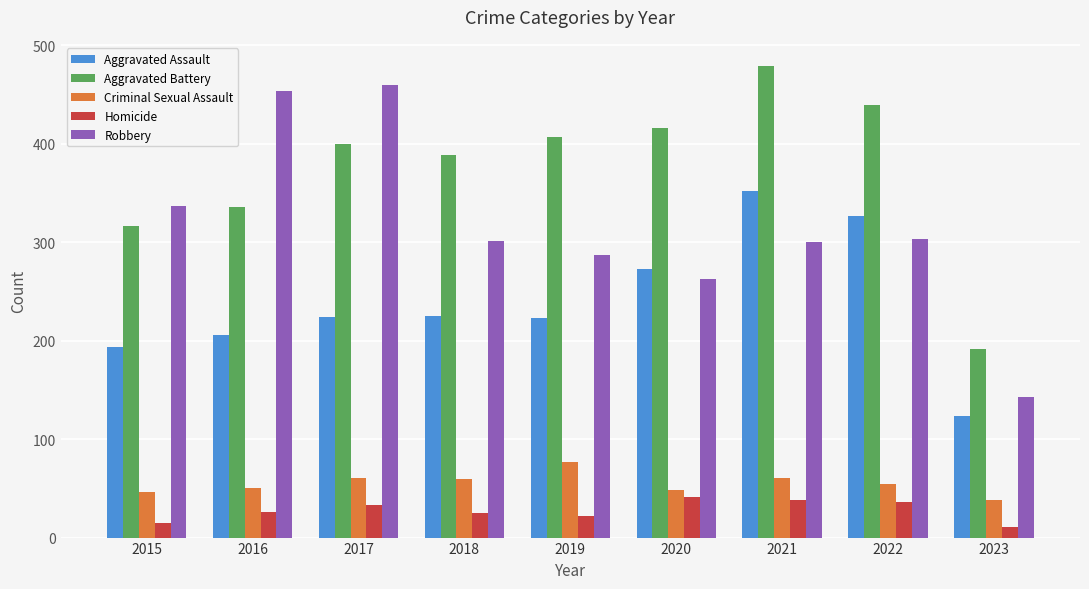

Is it true that Aggravated Battery equals 336 at 2016?

True